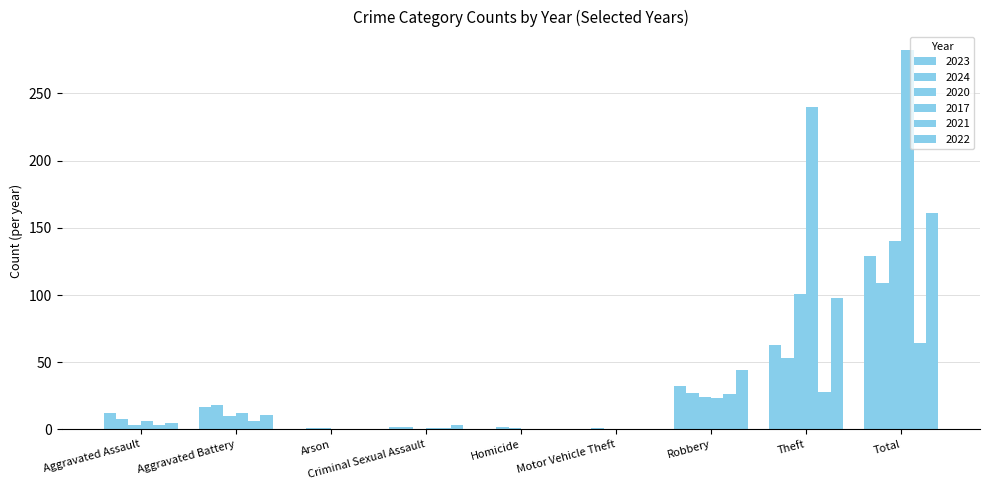

Reading left to right, extract all data points from this chart.

2023: 12	17	0	2	0	0	32	63	129
2024: 8	18	1	2	2	1	27	53	109
2020: 3	10	1	0	1	0	24	101	140
2017: 6	12	0	1	0	0	23	240	282
2021: 3	6	0	1	0	0	26	28	64
2022: 5	11	0	3	0	0	44	98	161